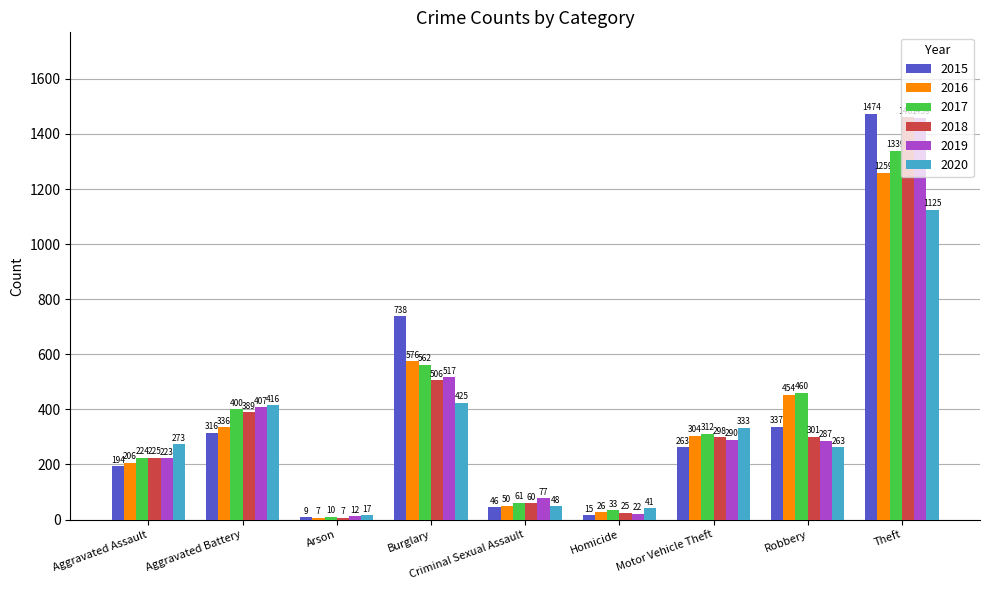

The value of 2016 at Homicide is 26. True or false?

True